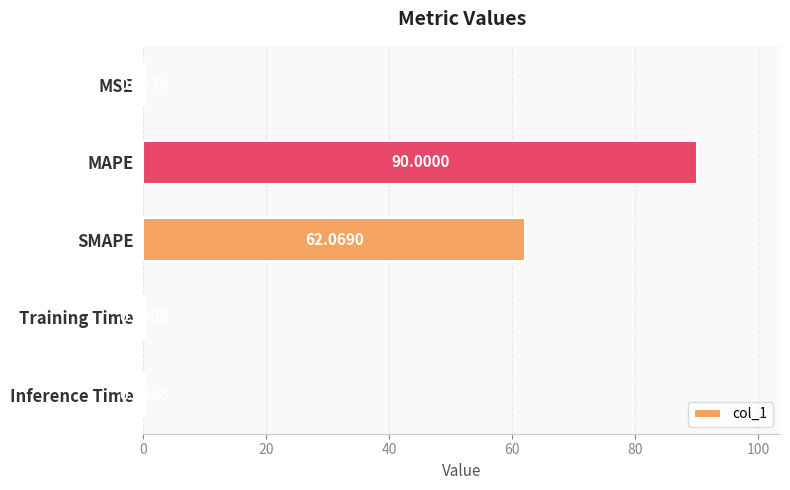

At which label is the value closest to 45?

SMAPE